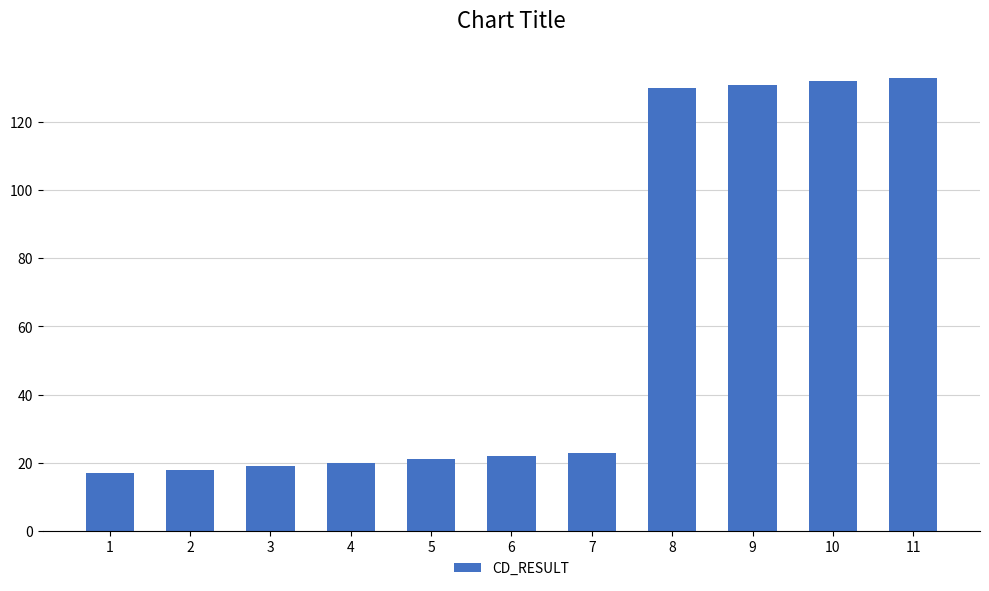

What is the smallest value displayed?

17